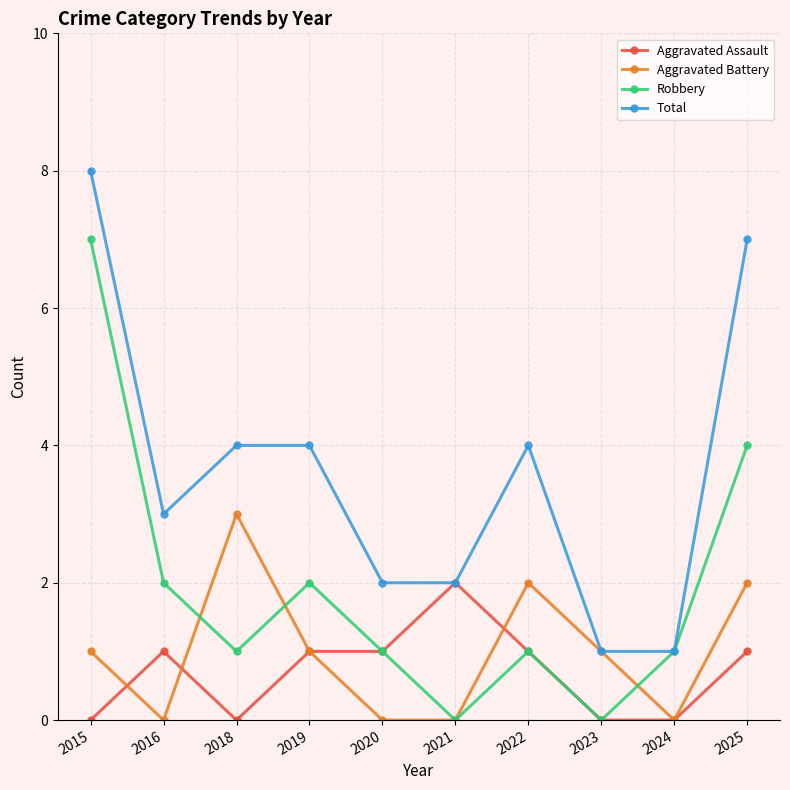

Which series has the largest total across all categories?

Total